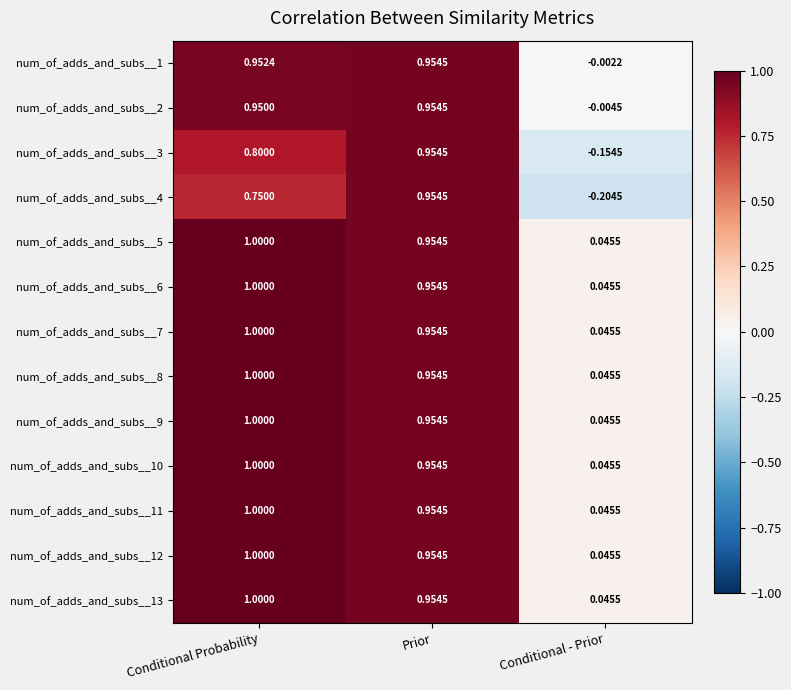

At which category is the sum across all series the highest?

Conditional Probability